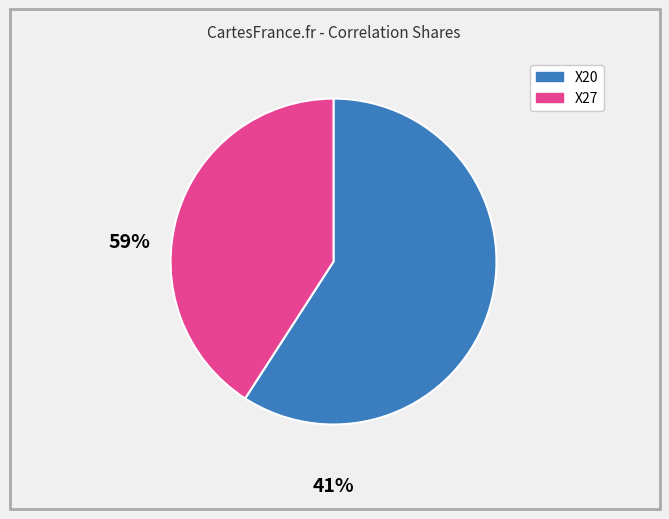

Does any single category account for the majority?

Yes